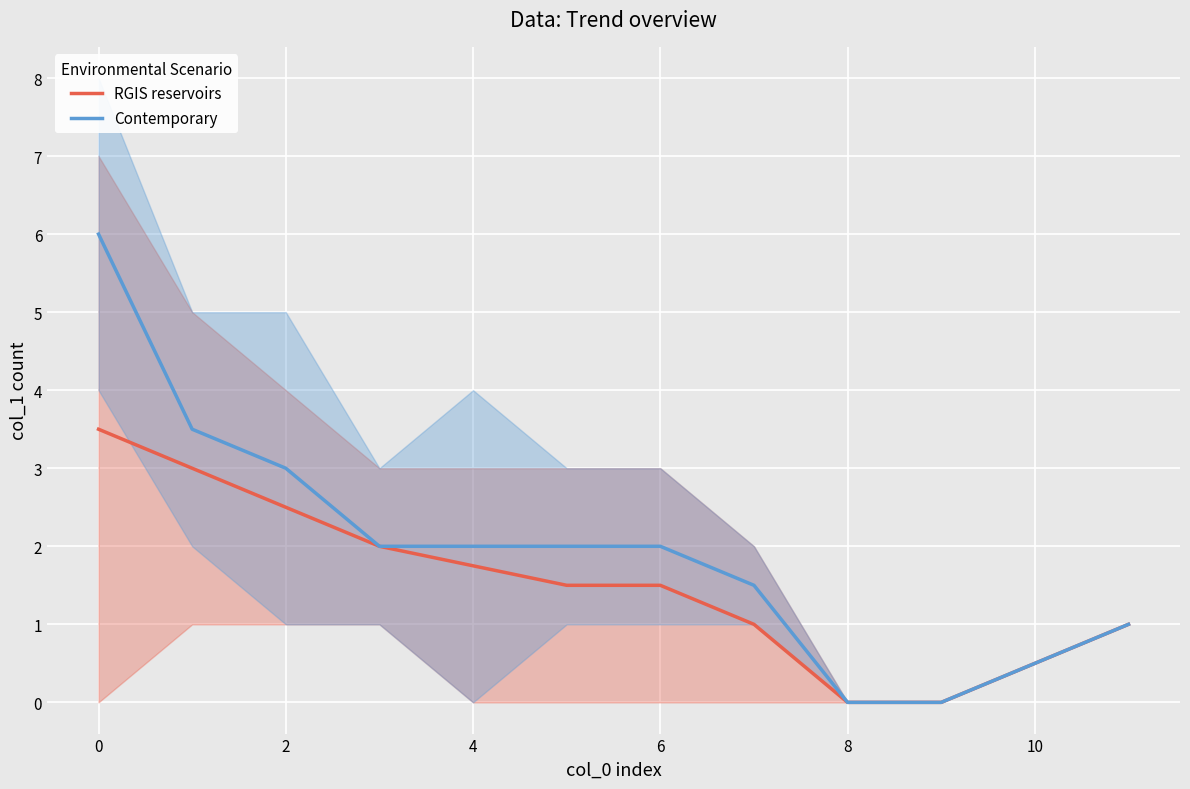

Is it true that Contemporary equals 0.7 at 4?

False